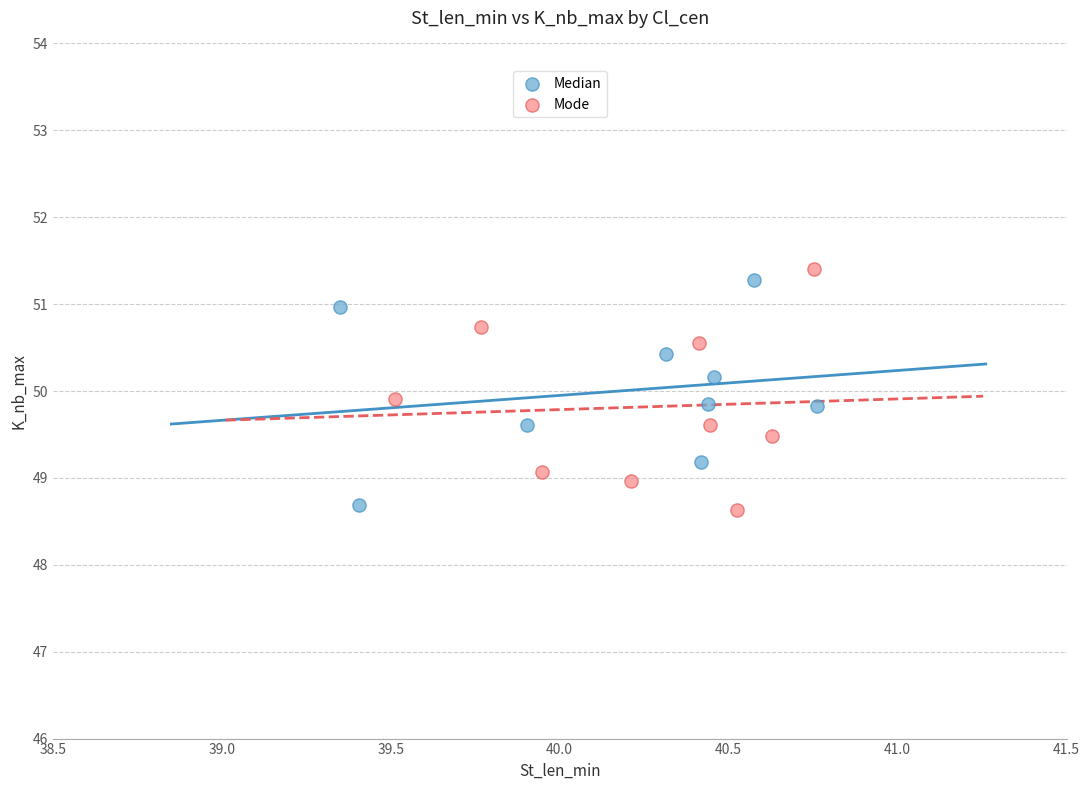

What are all the series names shown in the legend?

Median, Mode